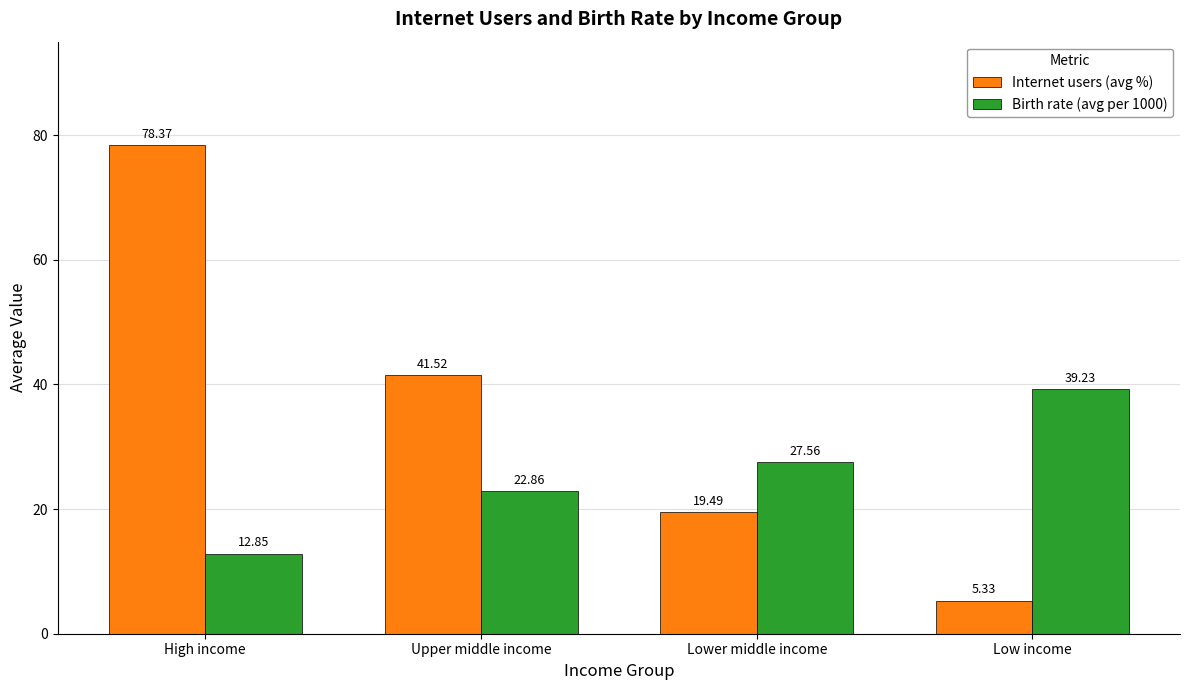

What is the sum of the Internet users (avg %) values at High income and Lower middle income?

97.9